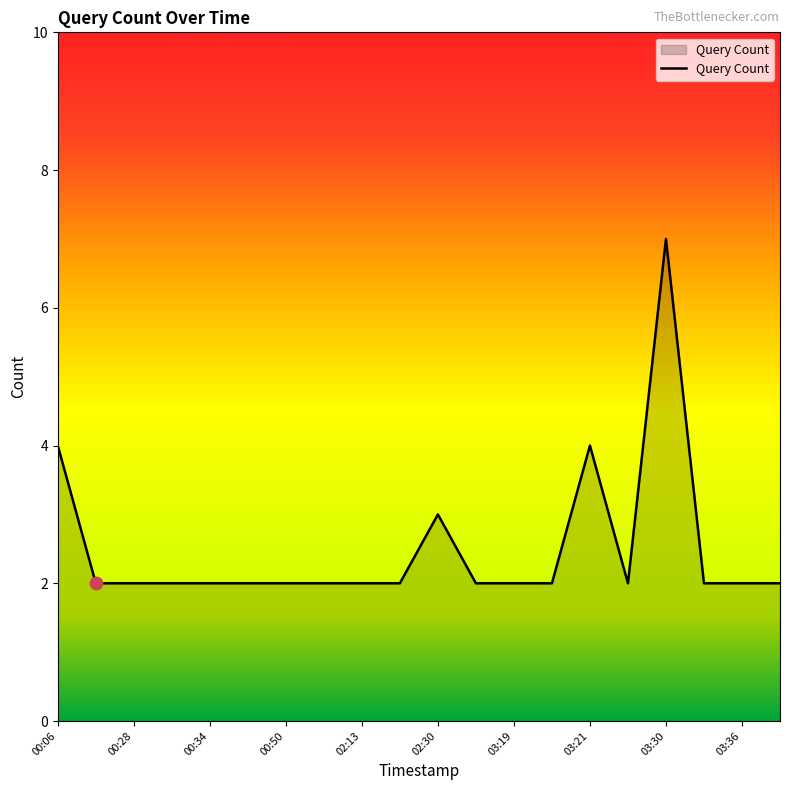

What is the greatest value displayed?

7